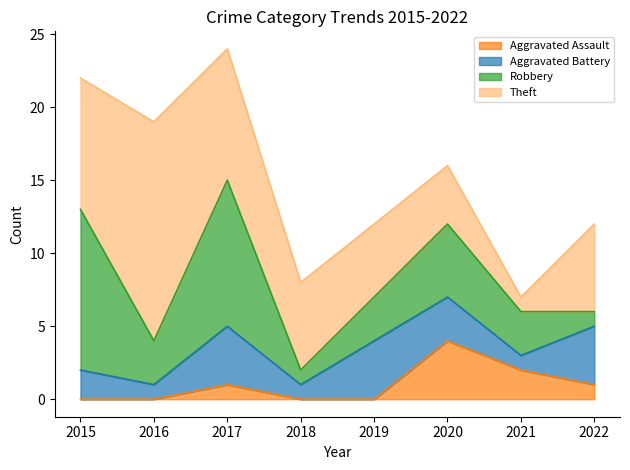

True or false: Aggravated Battery has a value of 3 at 2019.

False